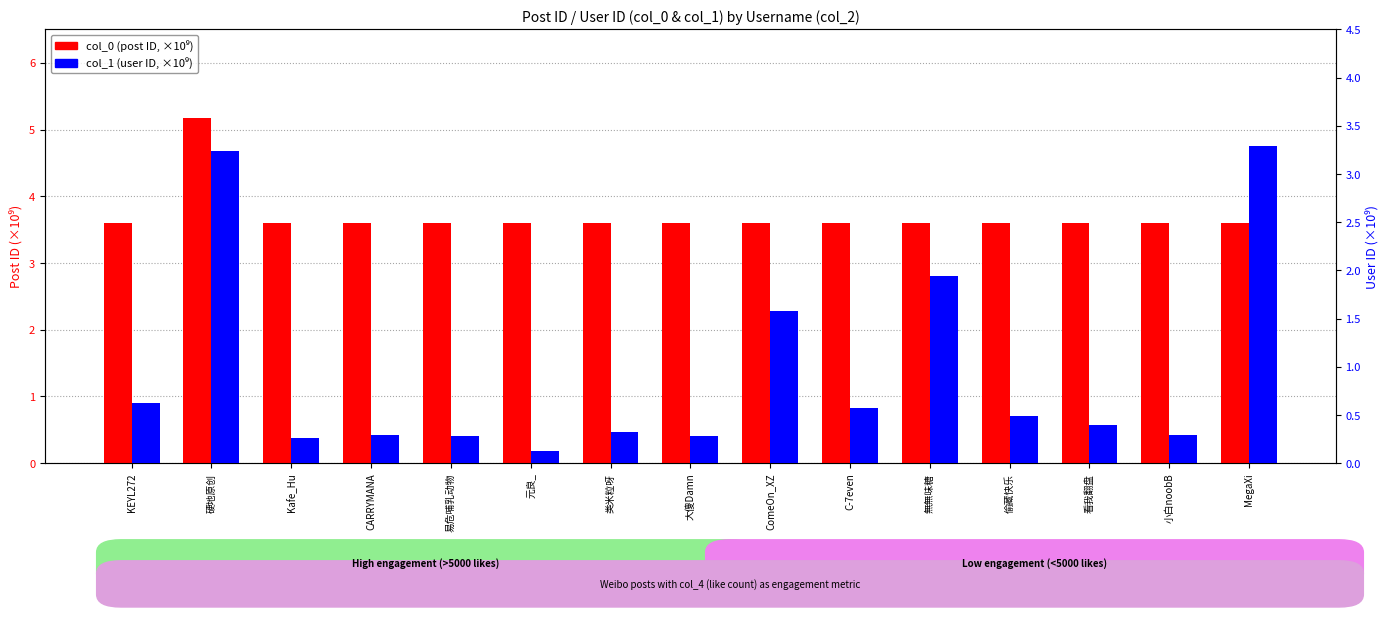

Which label corresponds to the largest value in the chart?

硬地原创